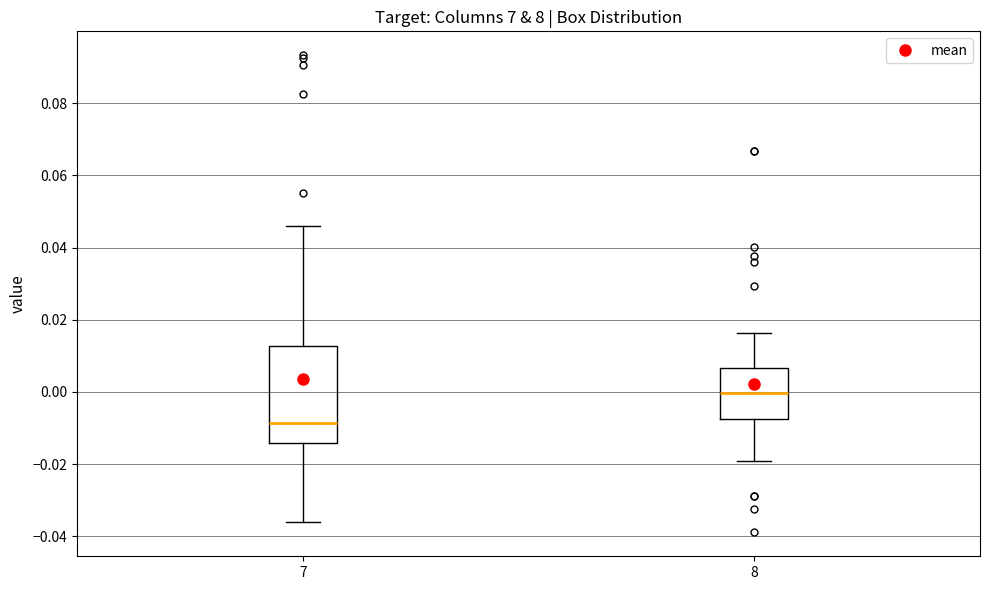

Where does the lower whisker of the box at x = 7 end on the y-axis? The values are not printed on the chart, so give them approximately, as read against the axis.

-0.036